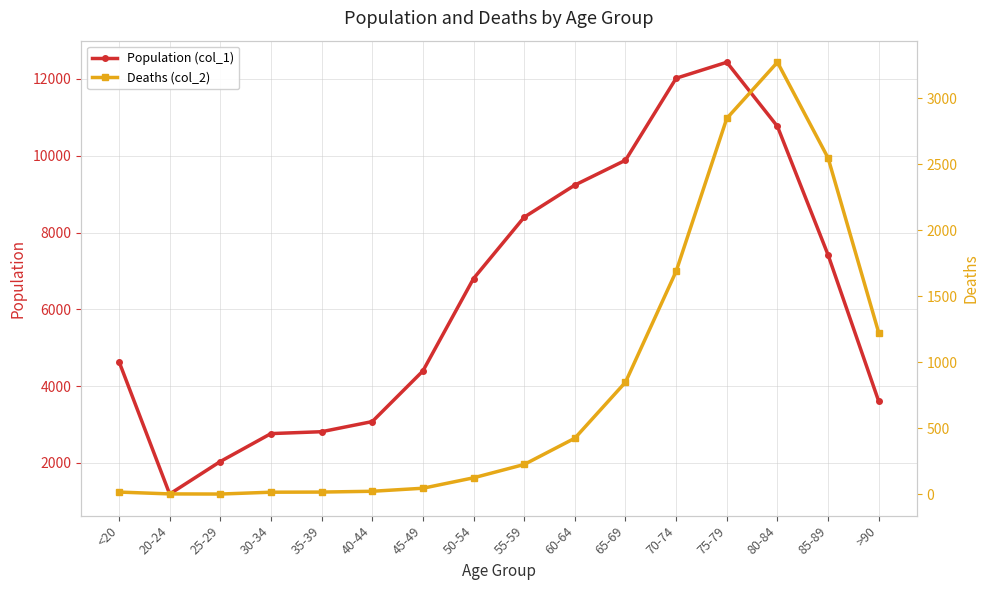

What is the value of the Population (col_1) point at the 3rd from the left?

2038